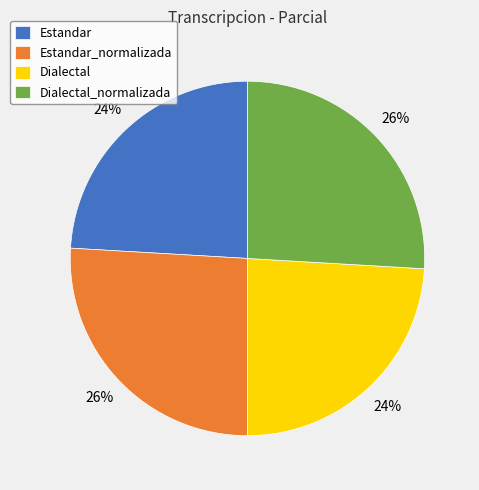

Is Dialectal_normalizada the majority of the pie?

No